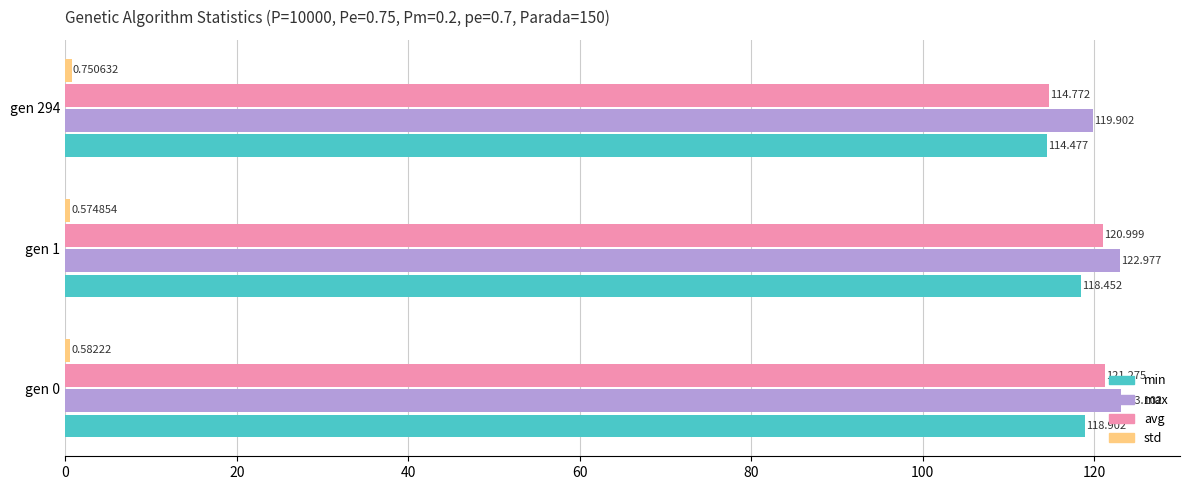

Which series has the largest total across all categories?

max